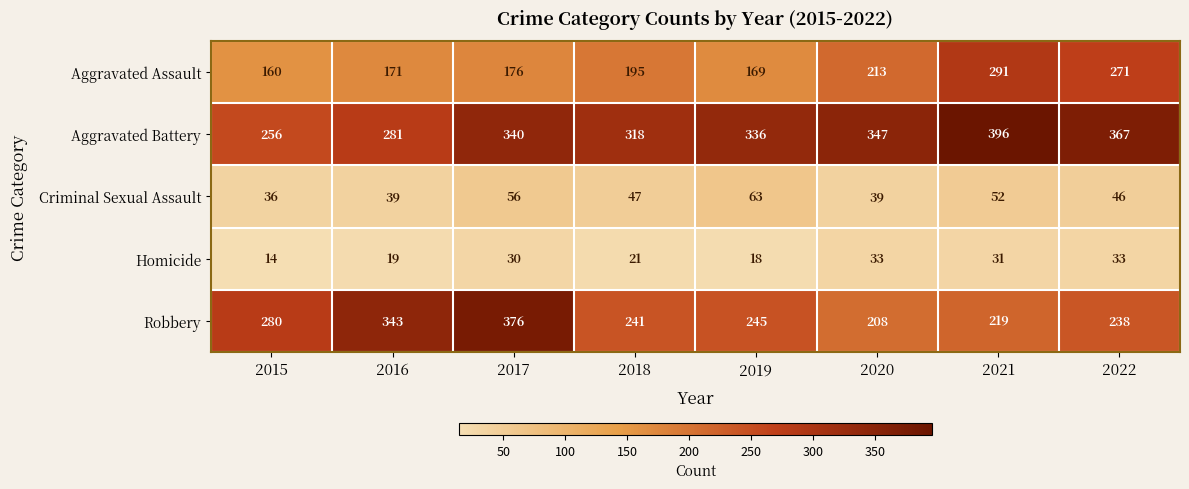

What is the smallest value displayed?

14